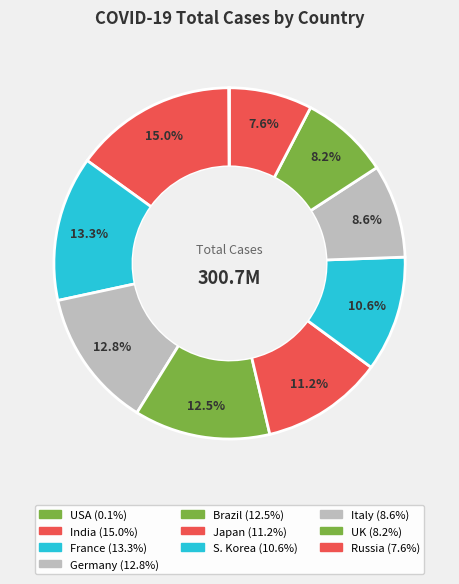

Which category has the biggest portion of the pie?

India